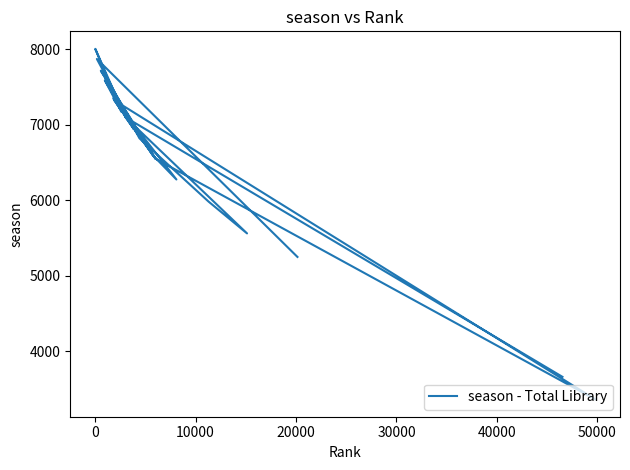

What is the smallest value displayed?

3368